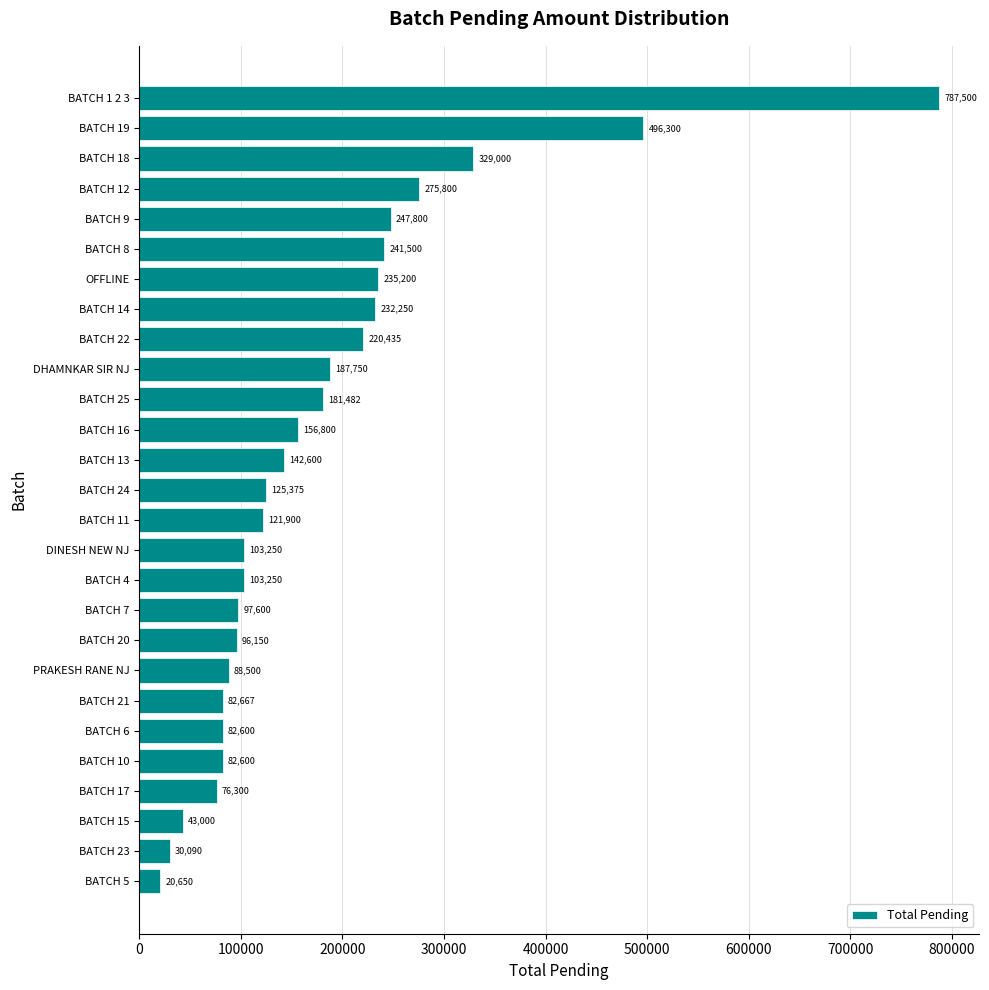

What is the change in value from OFFLINE to BATCH 18?

+93800